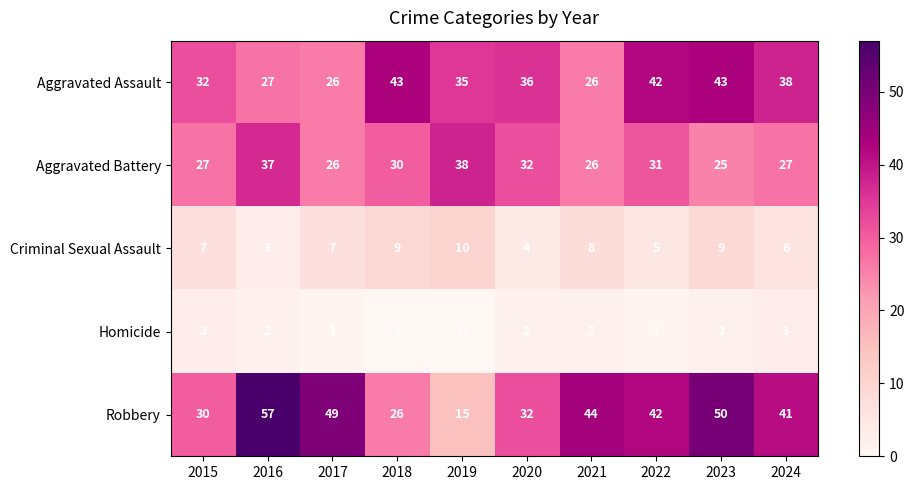

How many data points does each series have?

10